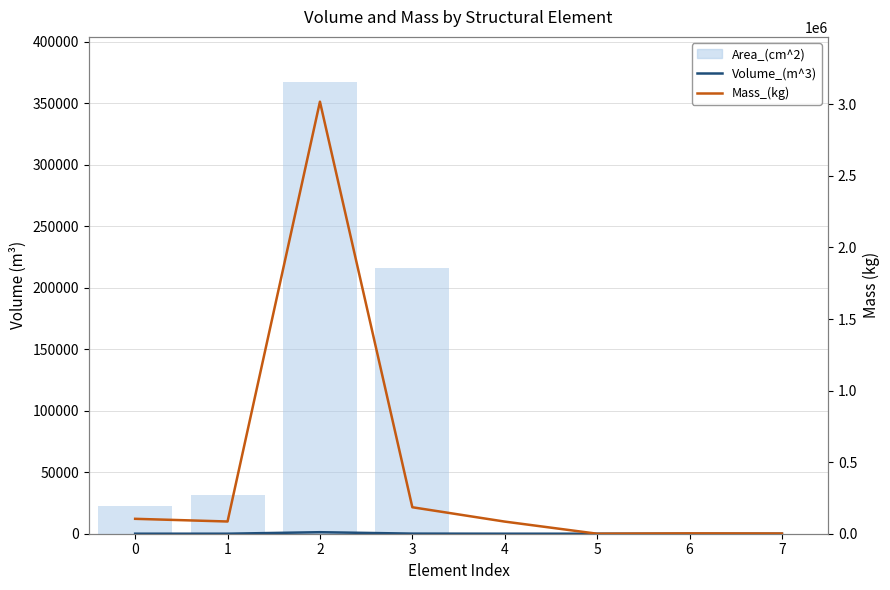

How many groups of bars are there?

8